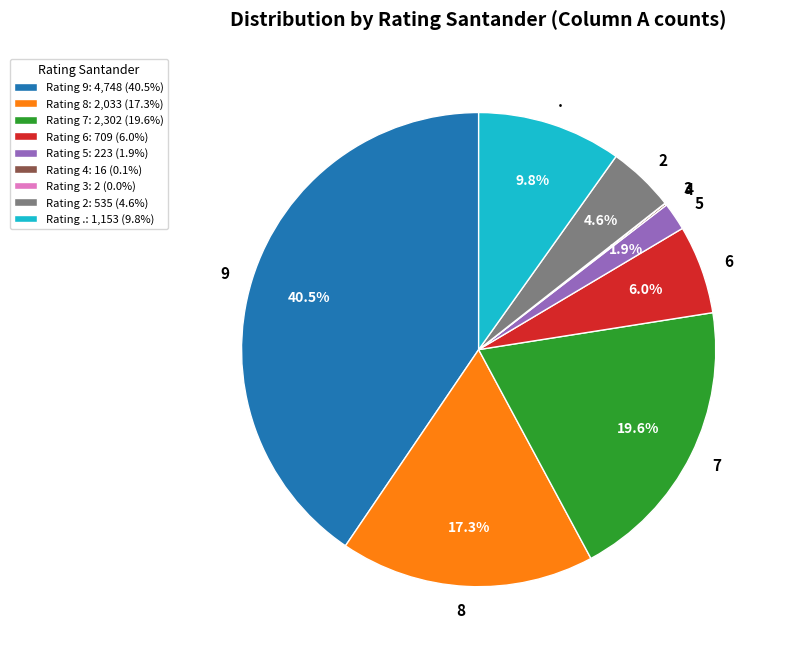

Between Rating 6: 709 (6.0%) and Rating 8: 2,033 (17.3%), which is larger?

Rating 8: 2,033 (17.3%)